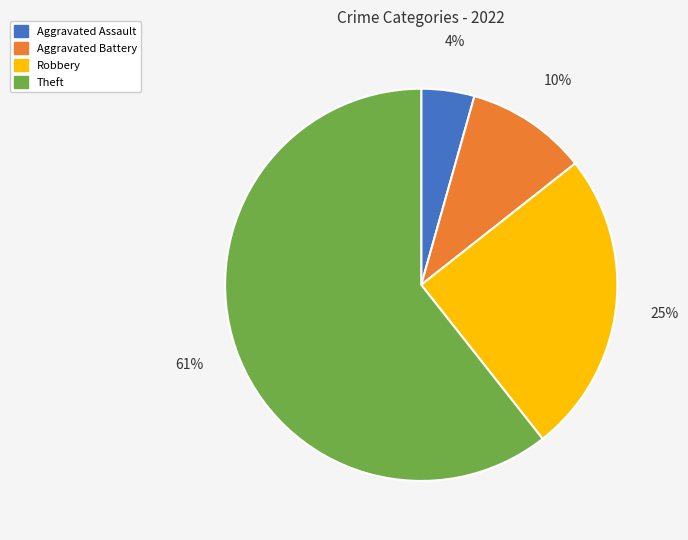

To the nearest percent, what is the combined percentage of Theft and Robbery?

86%